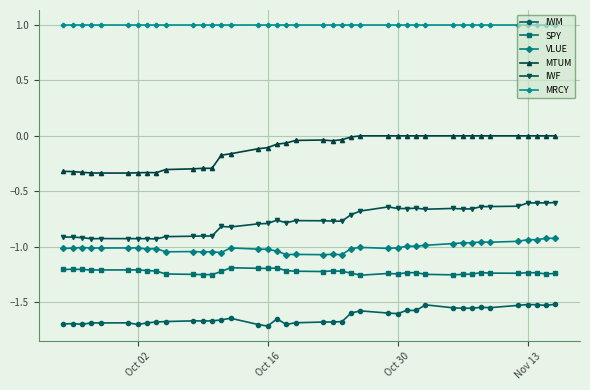

What is the value of the MRCY point at the 7th from the left?

1.0